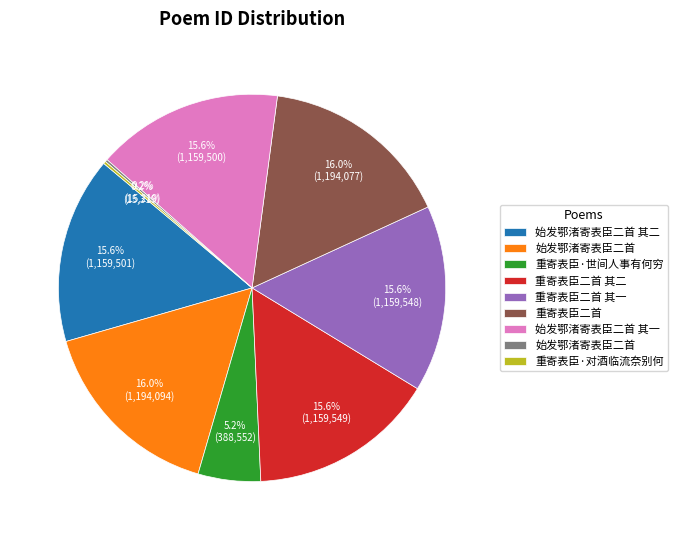

Is there a majority slice in this chart?

No